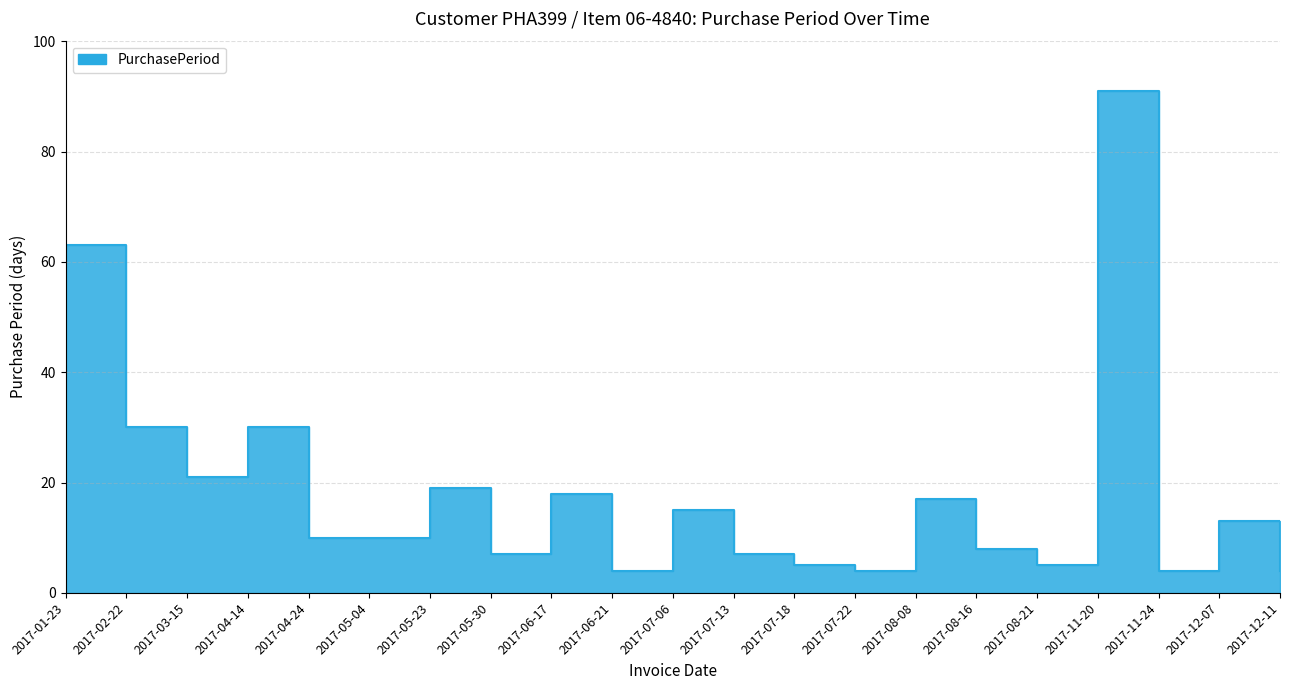

At which category does the data reach its first local valley?

2017-03-15